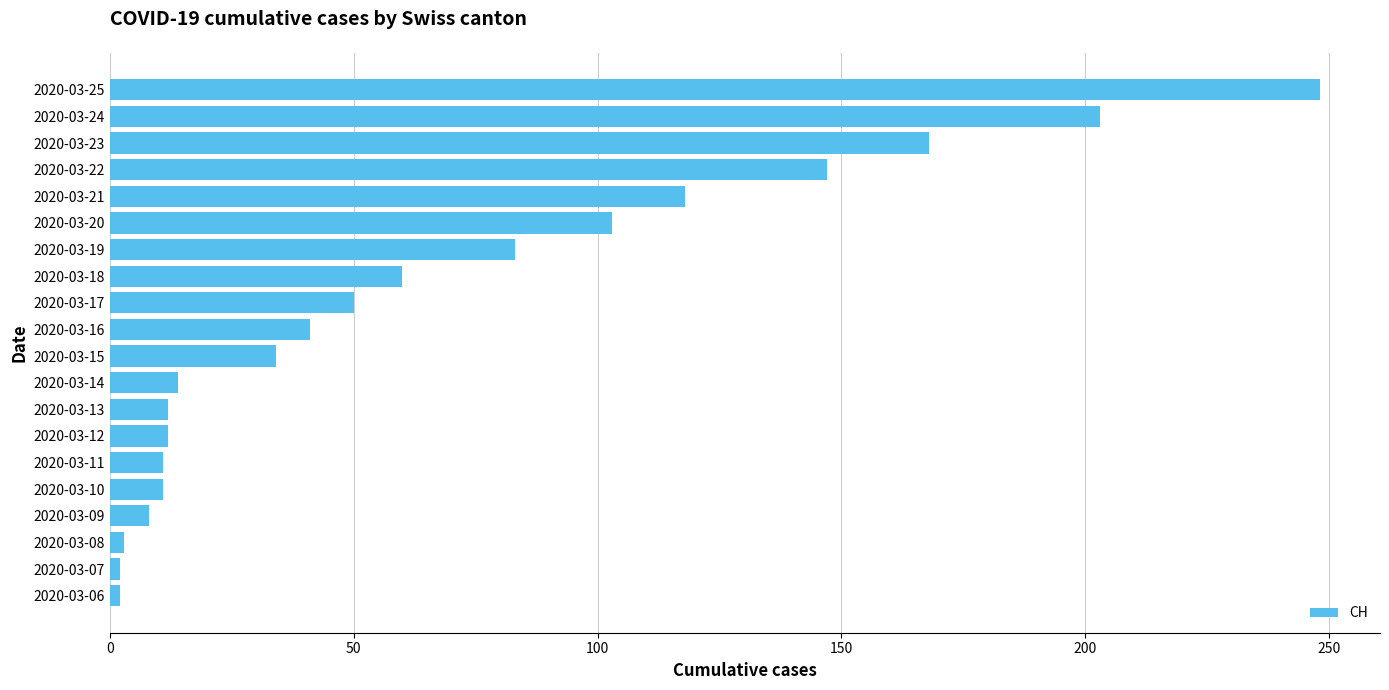

What is the difference between the second highest and second lowest values?

201